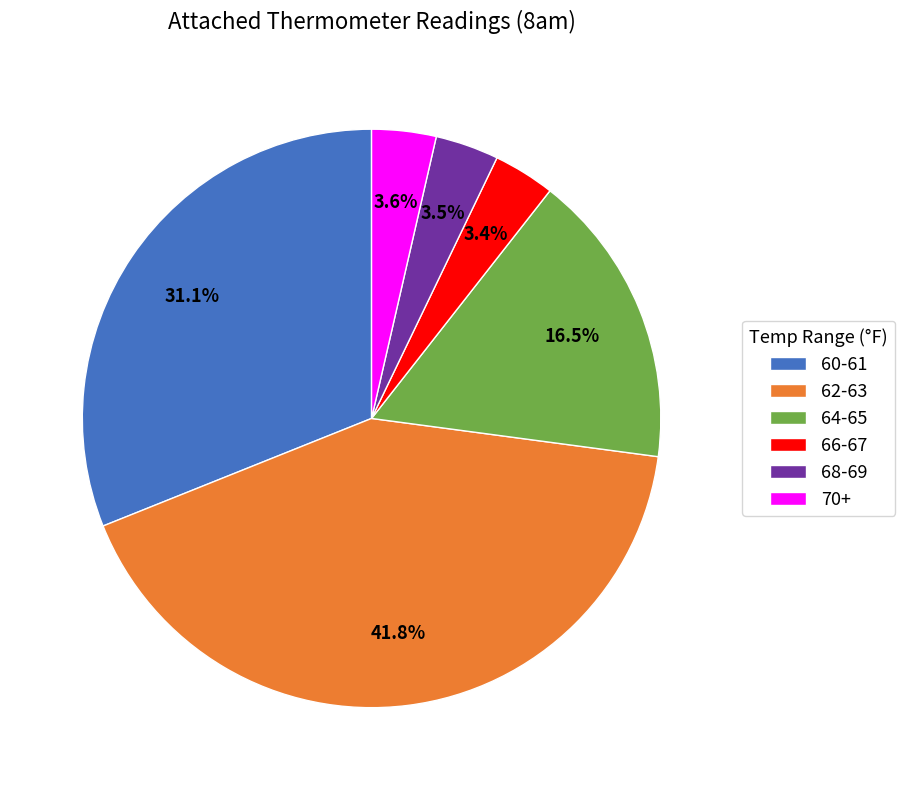

What is the ratio of the value at 60-61 to the value at 62-63?

0.7